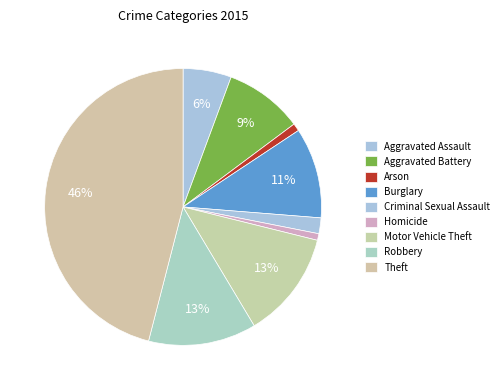

How many slices are in this pie chart?

9